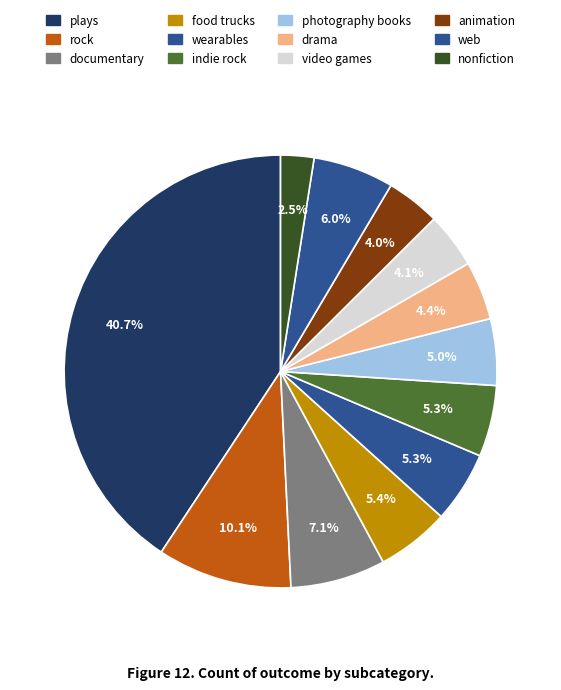

What is the largest slice in the pie chart?

plays